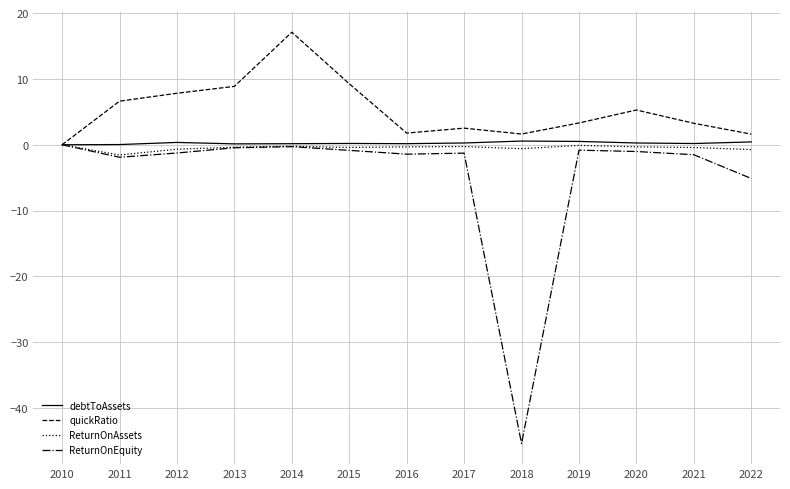

What value does the debtToAssets series have at 2012?

0.4